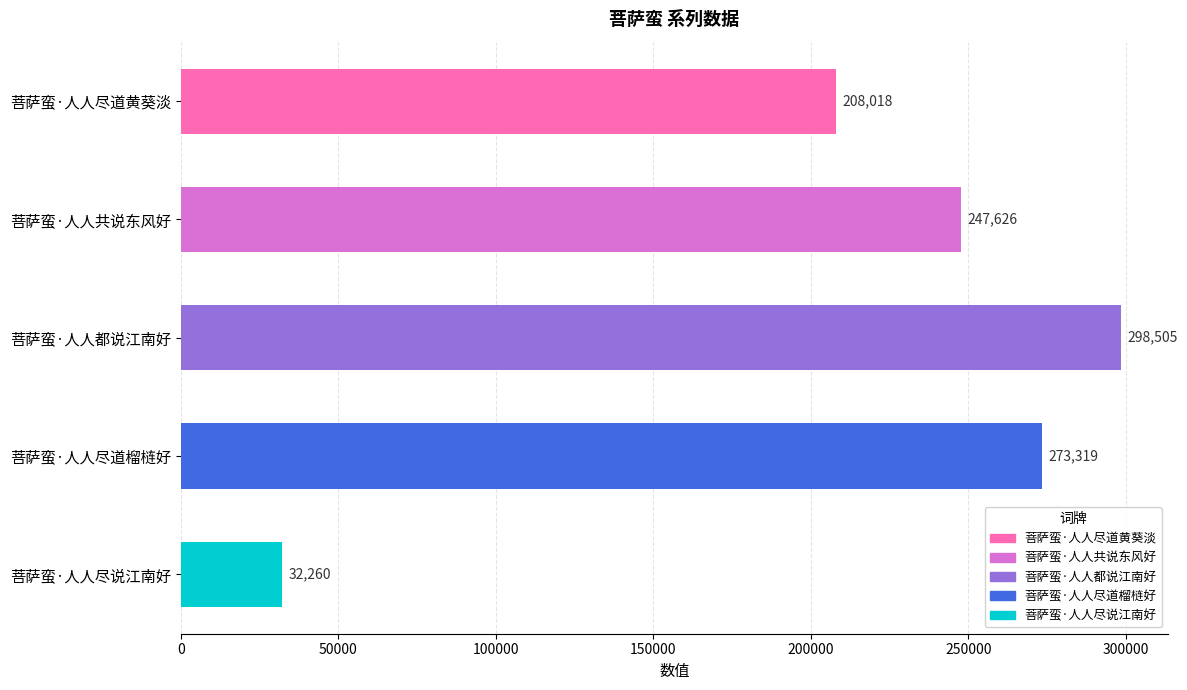

Does the chart contain stacked bars?

No